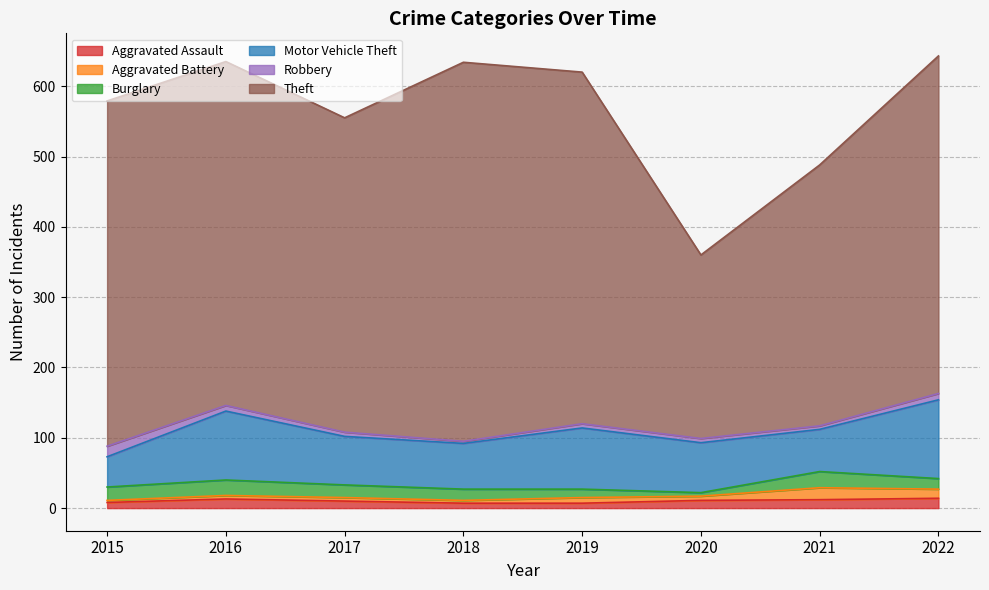

Which label corresponds to the largest value in the chart?

2018